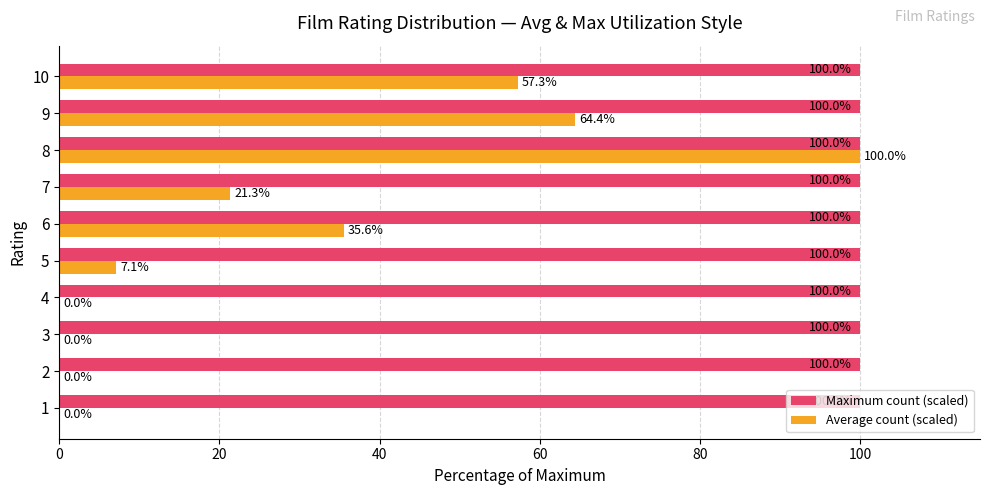

What are all the series names shown in the legend?

Maximum count (scaled), Average count (scaled)